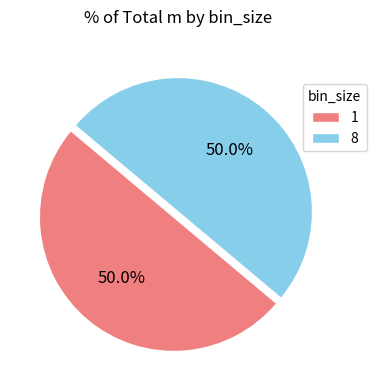

What percentage do 1 and 8 together represent?

100.0%